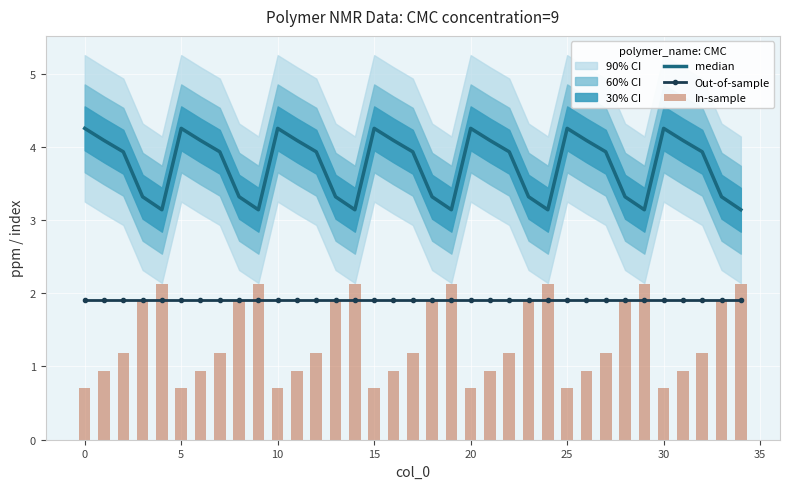

How many data points does each series have?

35